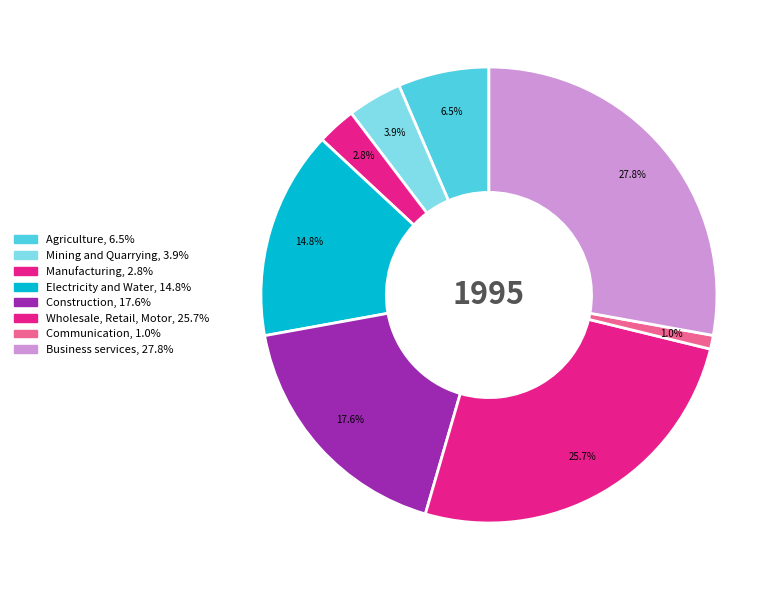

Count the number of slices in the pie.

8